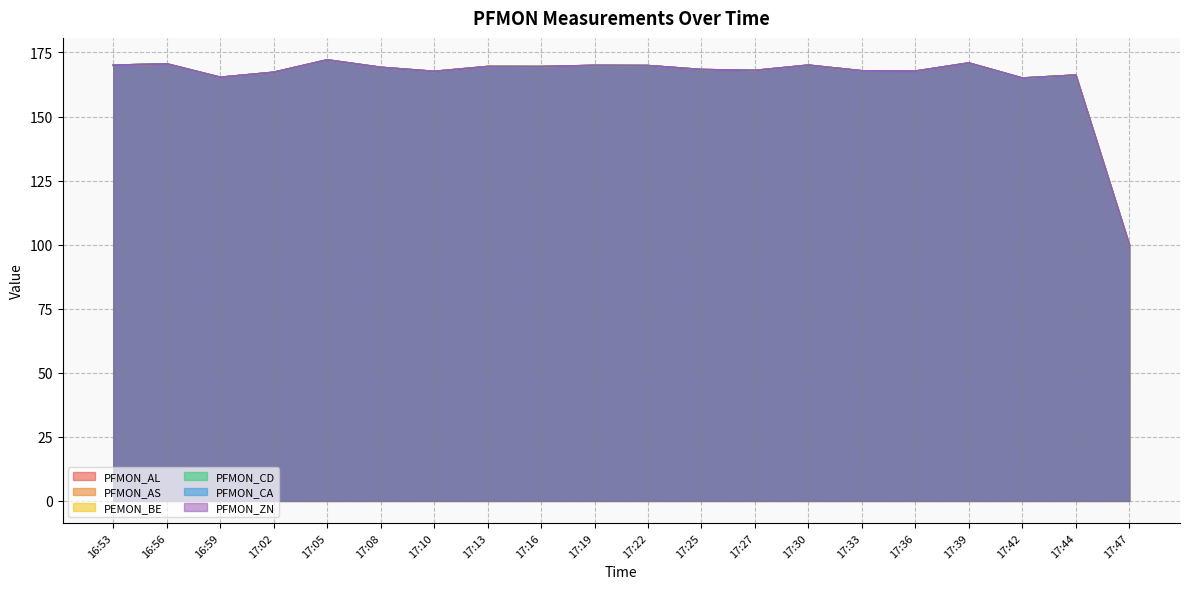

Which category has the highest value in the PFMON_CD series?

17:05